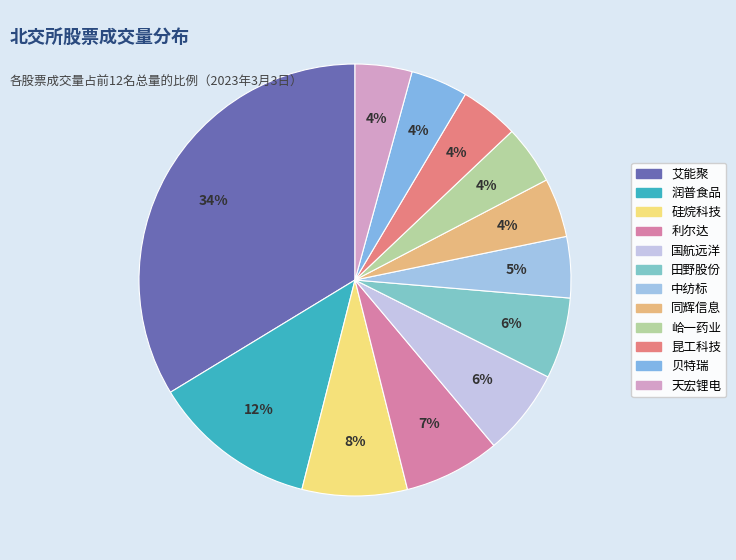

To the nearest percent, what is the combined percentage of 艾能聚 and 贝特瑞?

38%